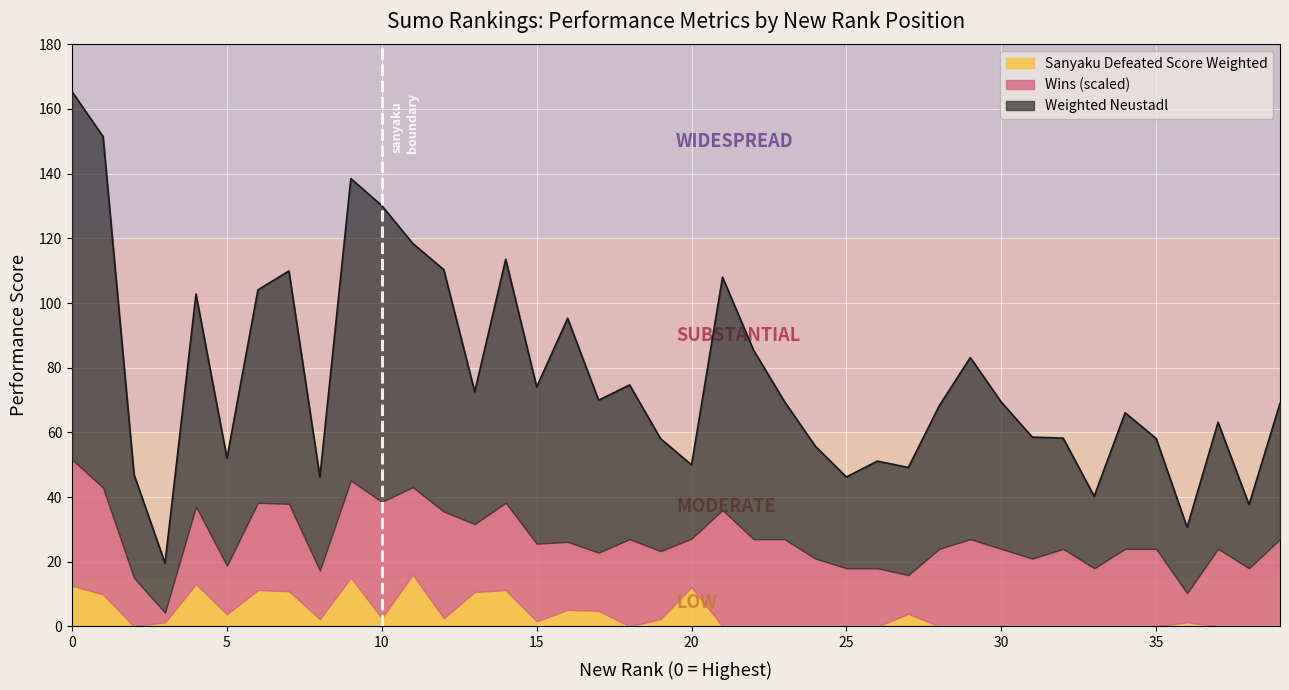

What is the sum of all Sanyaku Defeated Score Weighted values?

154.5